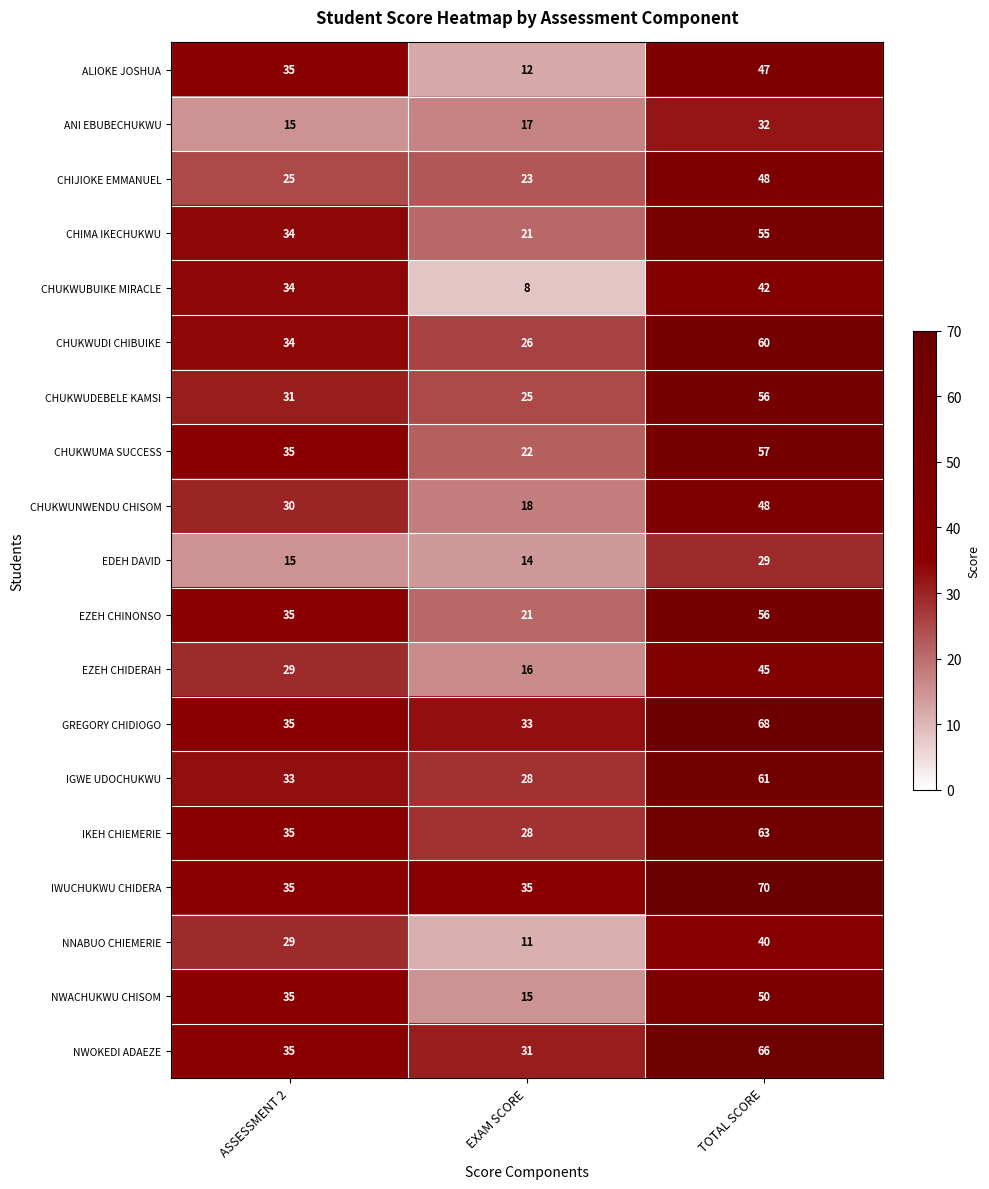

What is the sum of the CHUKWUMA SUCCESS values at TOTAL SCORE and ASSESSMENT 2?

92